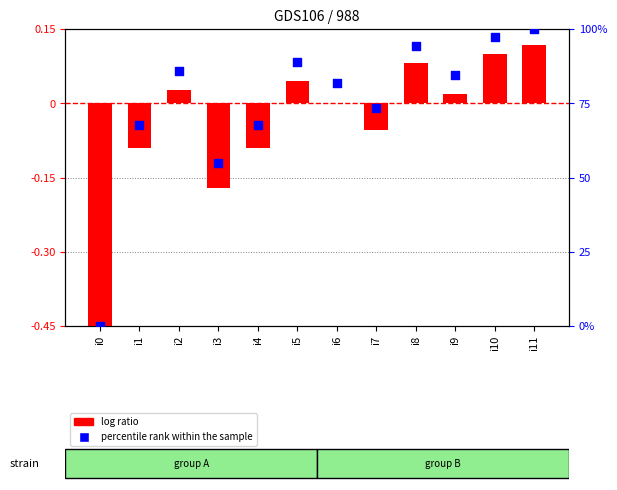

At which category is the sum across all series the highest?

i11